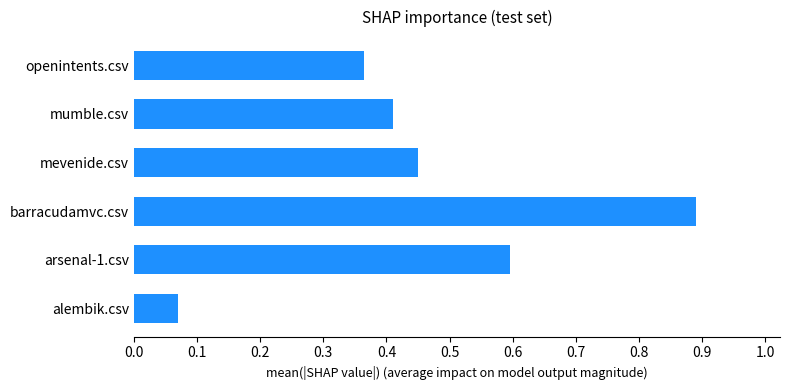

What is the sum of all values?

2.8